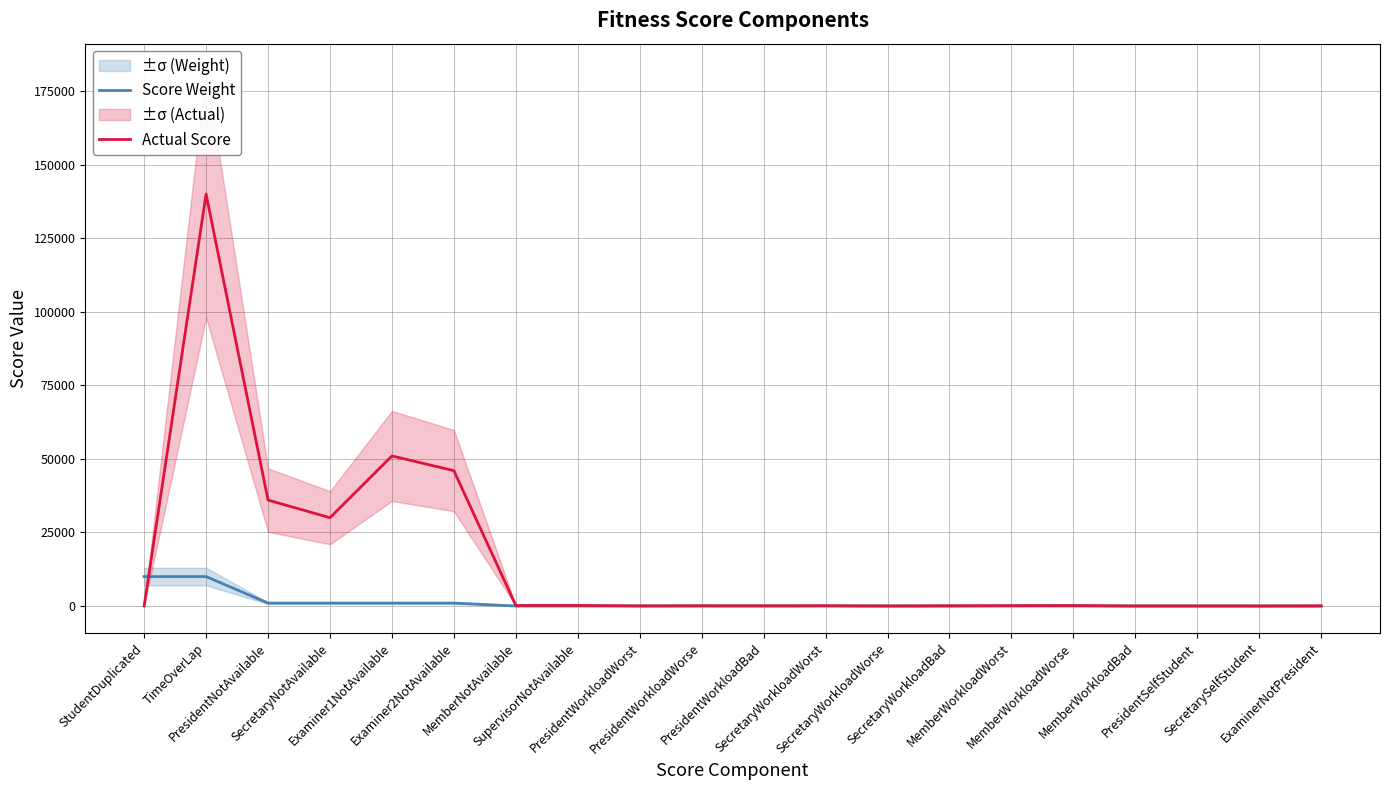

Reading right to left, extract all data points from this chart.

Score Weight: 1	1	2	10	20	30	10	20	30	10	20	30	5	5	1000	1000	1000	1000	10000	10000
Actual Score: 39	9	26	10	160	120	70	0	90	60	80	30	190	185	46000	51000	30000	36000	140000	0